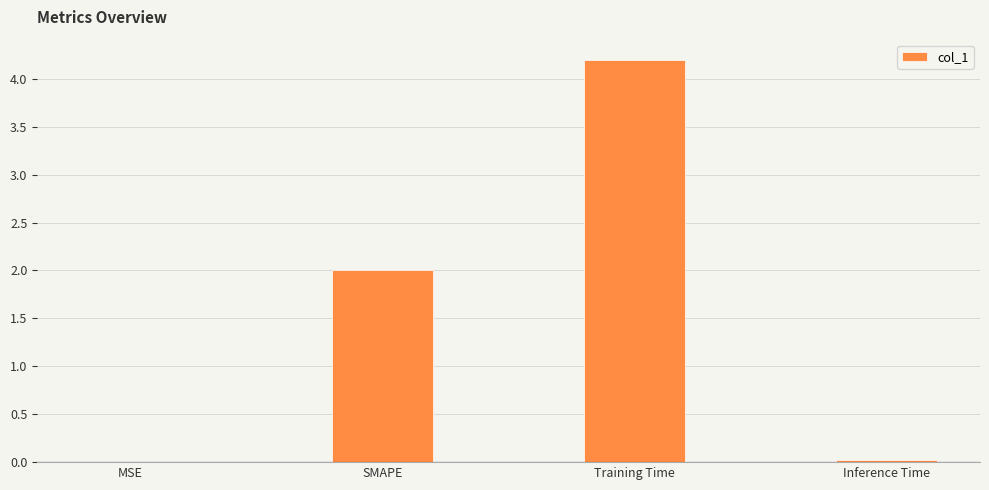

What is the change in value from SMAPE to Training Time?

+2.2